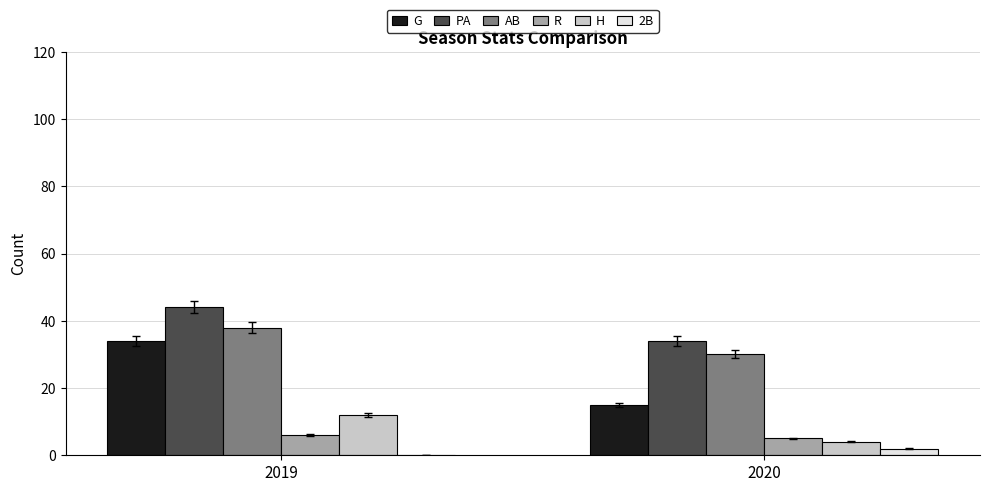

What is the approximate value of PA at 2019?

44